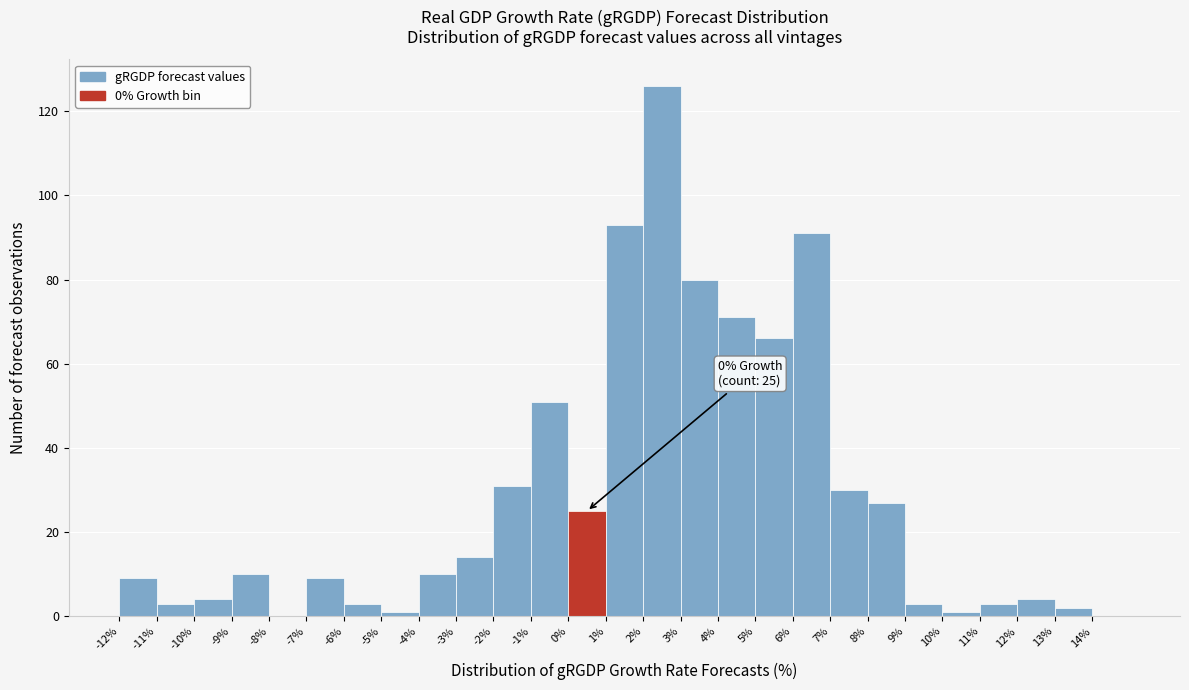

Over which range of the x-axis is the bar tallest?

2 to 3